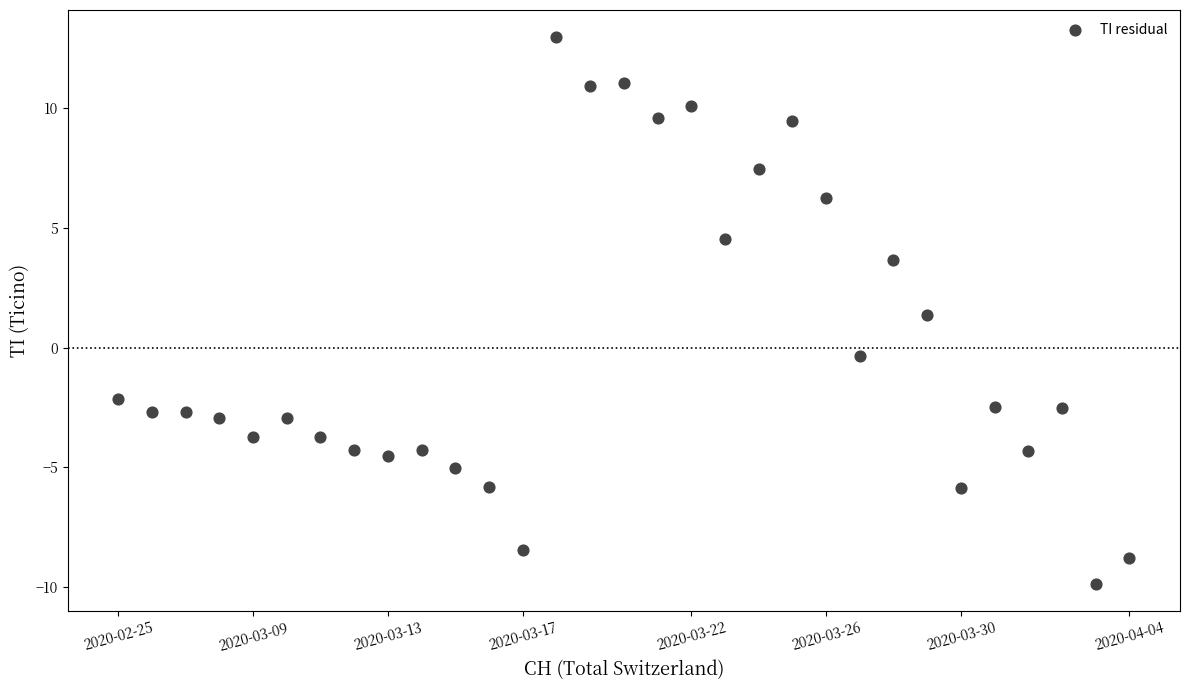

What Y value in the scatter plot is closest to 1?

1.4